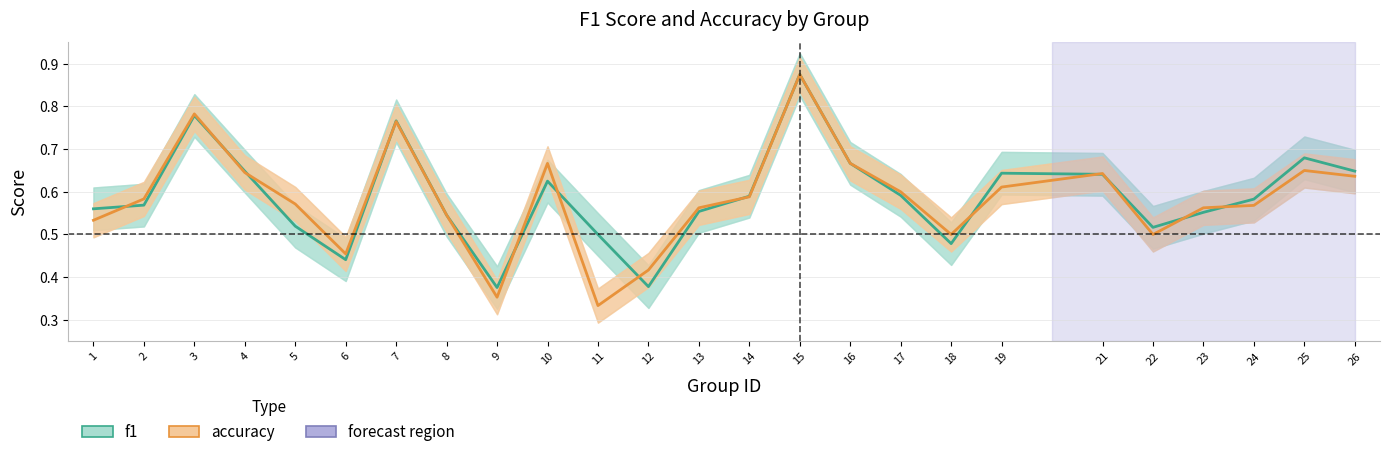

The value of accuracy at 1 is 0.2. True or false?

False